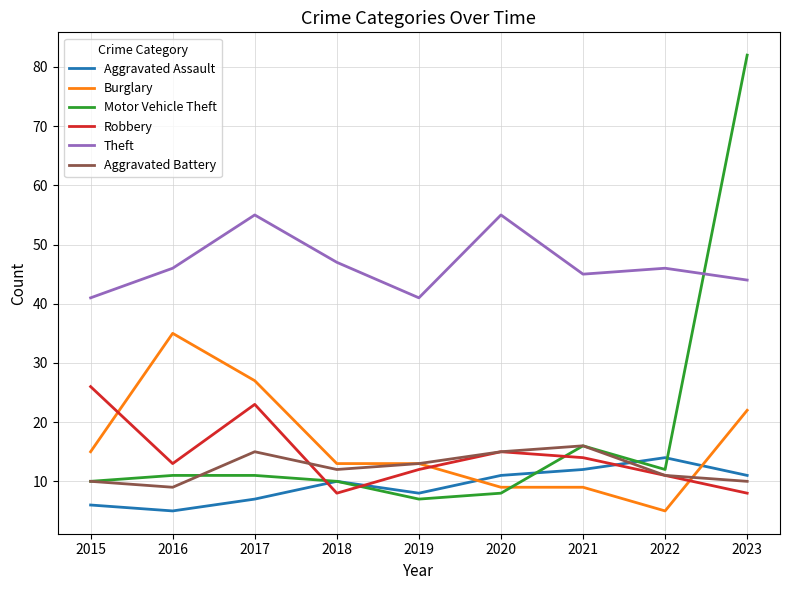

What is the difference between the highest and lowest values at 2016?

41